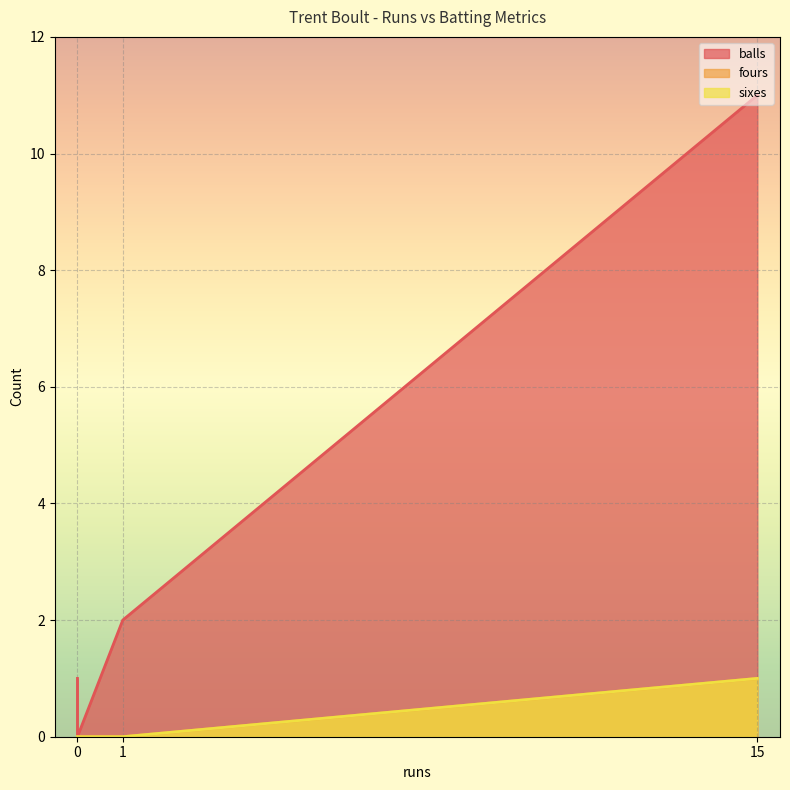

True or false: sixes and balls intersect in this chart.

False